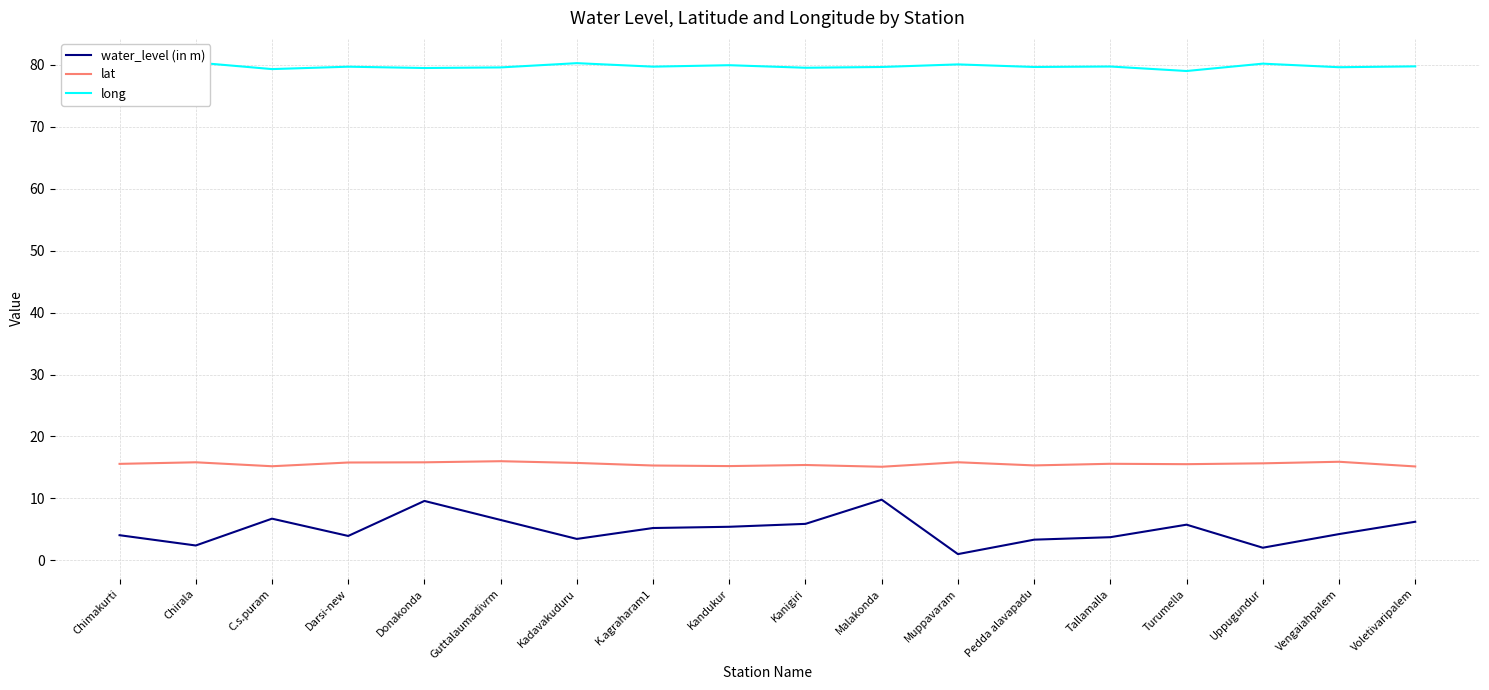

What is the maximum value for water_level (in m)?

9.8